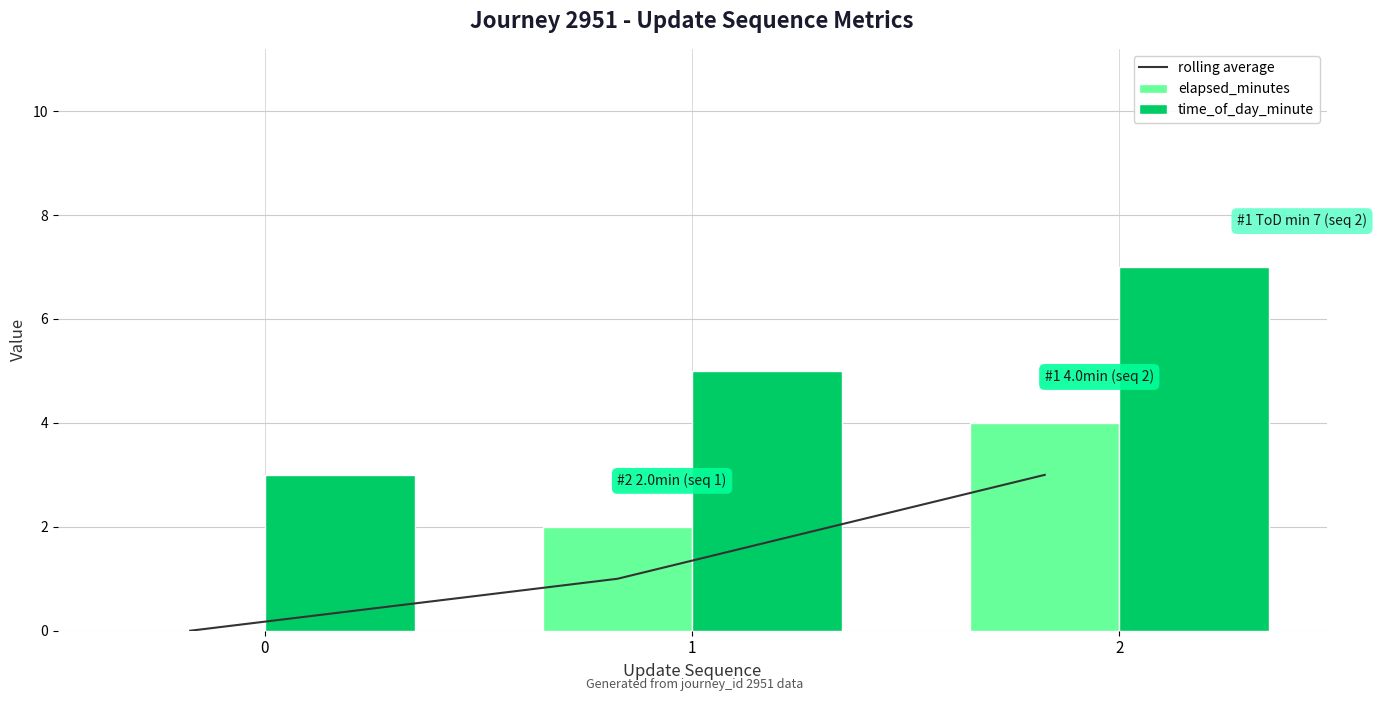

Where is time_of_day_minute nearest to the value 5?

1